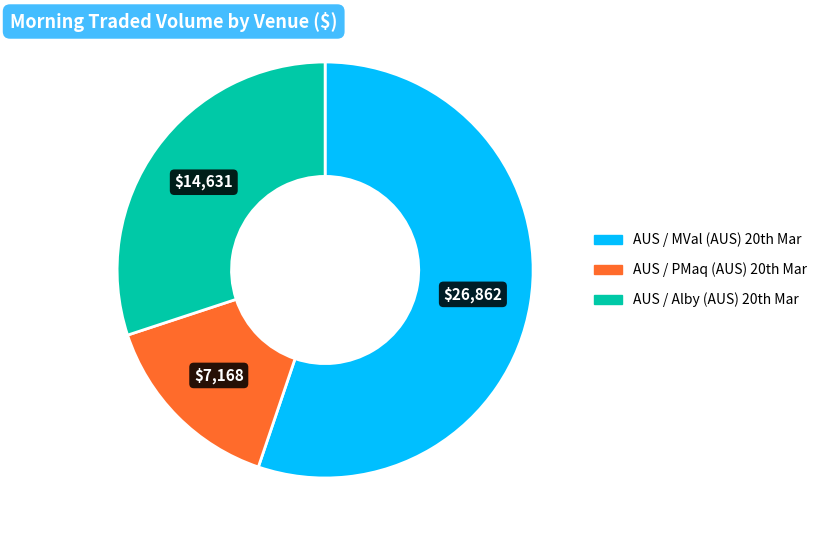

Which slice is the smallest?

AUS / PMaq (AUS) 20th Mar